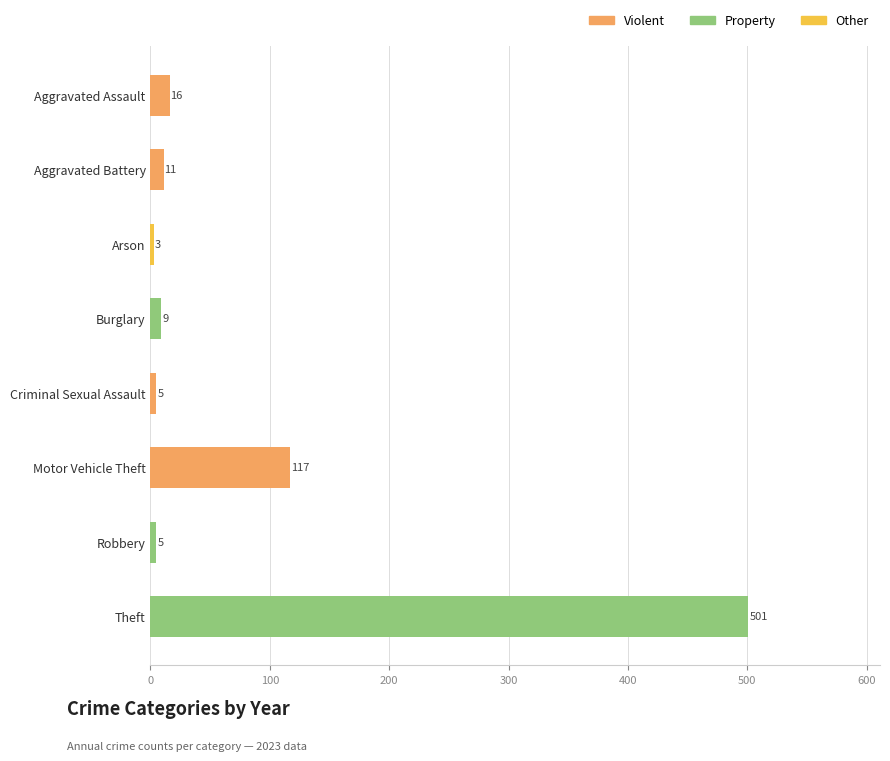

True or false: the data shows 5 at Criminal Sexual Assault.

True